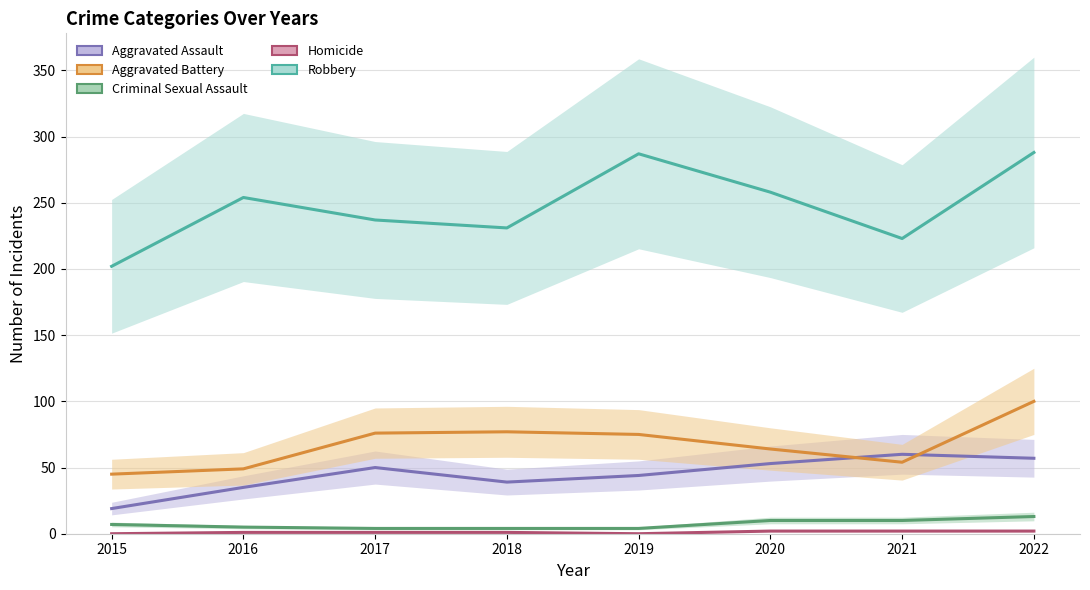

Which series has the largest total across all categories?

Robbery